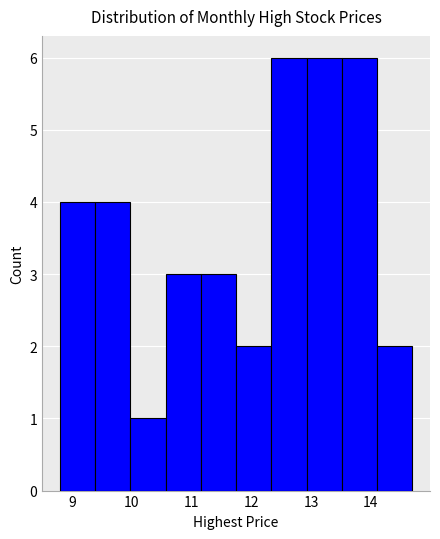

What is the height of the bar covering 11.7 to 12.3 on the x-axis? Neither the bar edges nor the heights are printed on the chart, so give them approximately, as read against the axes.

2